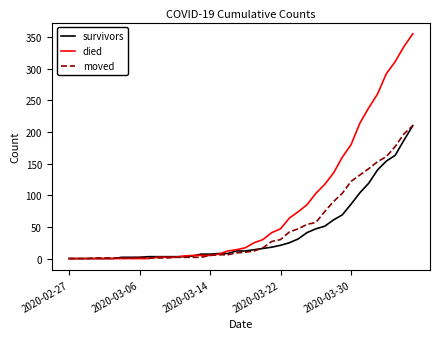

Is this an area chart (filled region under the line)?

No